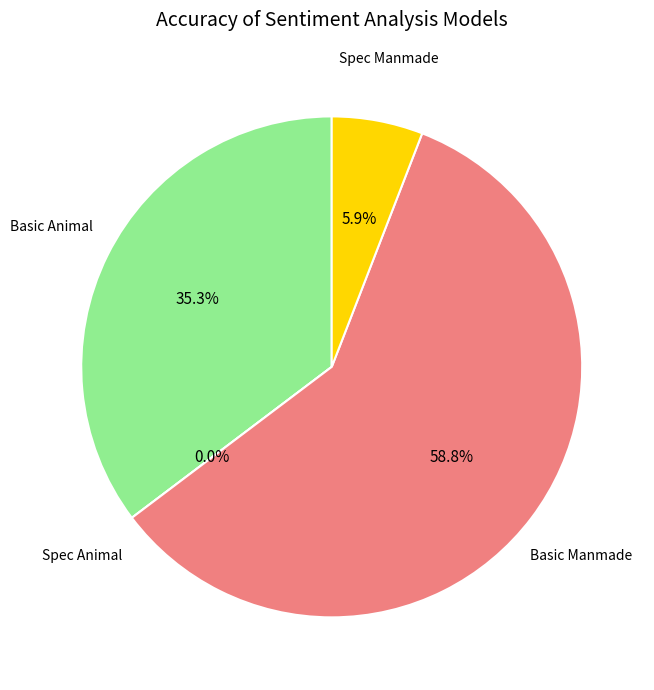

Do Spec Manmade and Spec Animal together represent more than half of the pie?

No